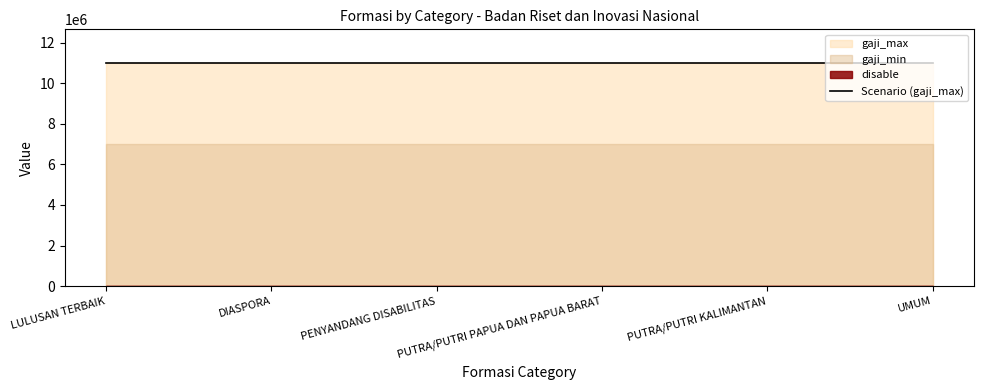

Reading left to right, what are all the values shown in this chart?

disable: 1	1	1	1	1	1
gaji_min: 7000000	7000000	7000000	7000000	7000000	7000000
gaji_max: 11000000	11000000	11000000	11000000	11000000	11000000